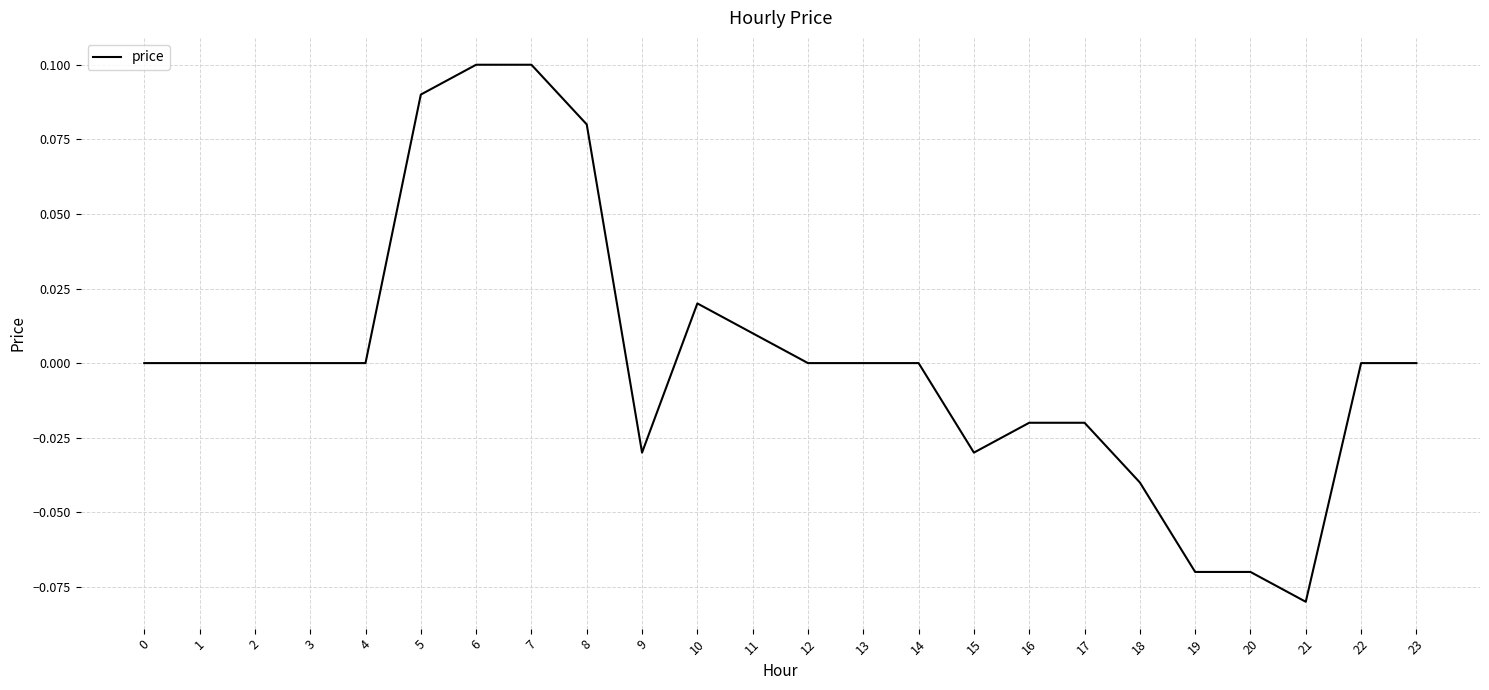

Which label corresponds to the smallest value in the chart?

21